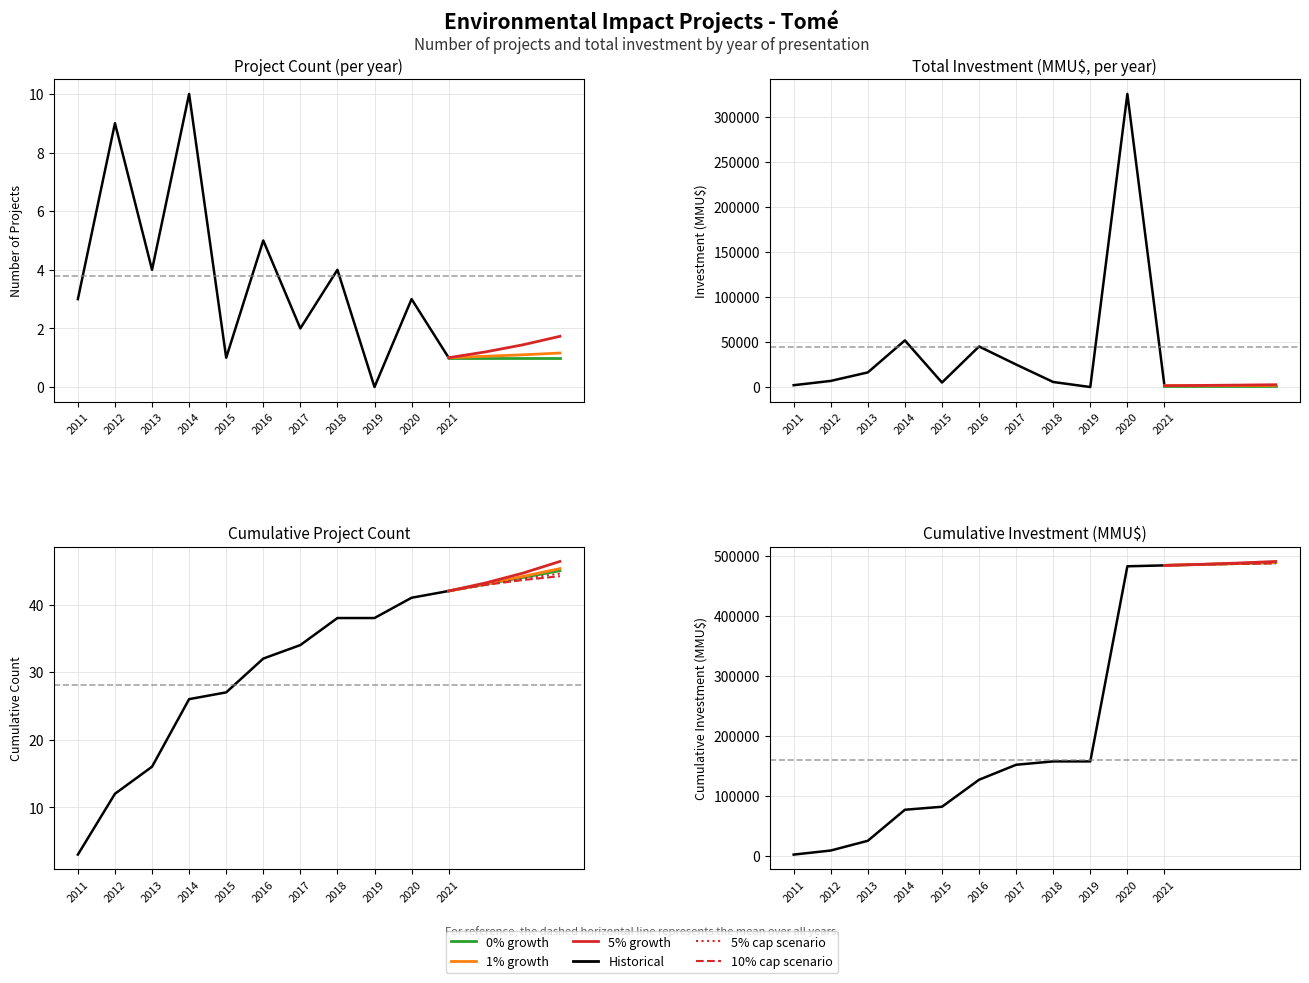

Which series has the largest total across all categories?

Total Investment (MMU$)